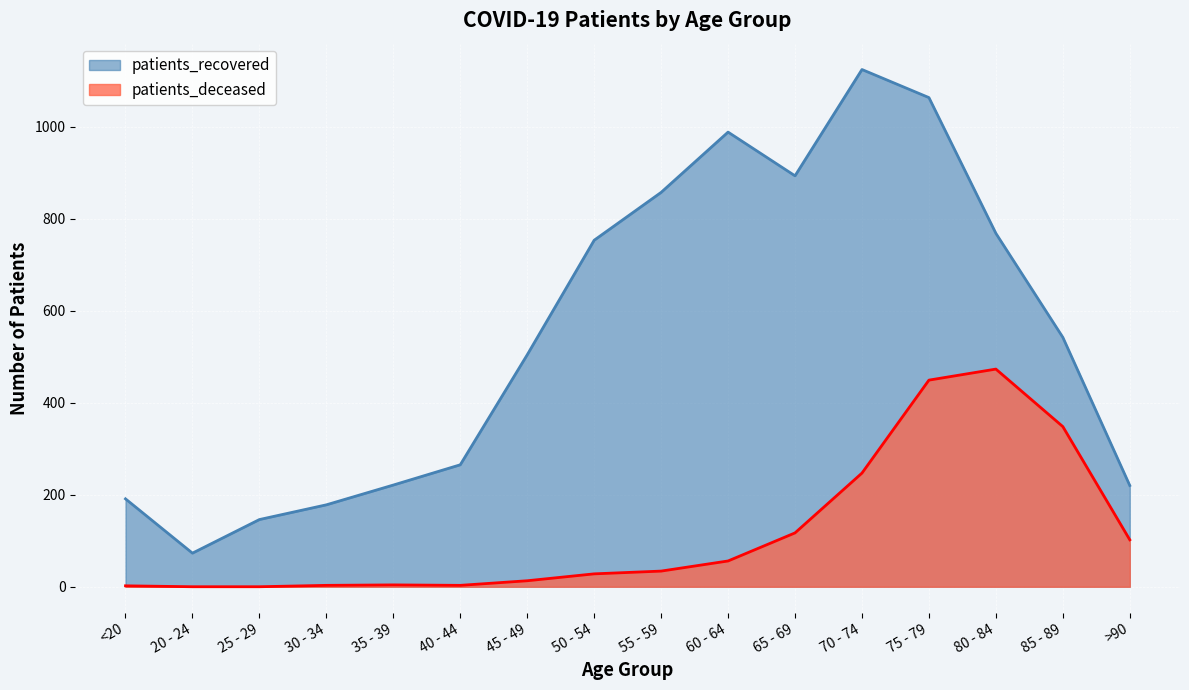

What is the value of the patients_recovered point at the 16th from the left?

220